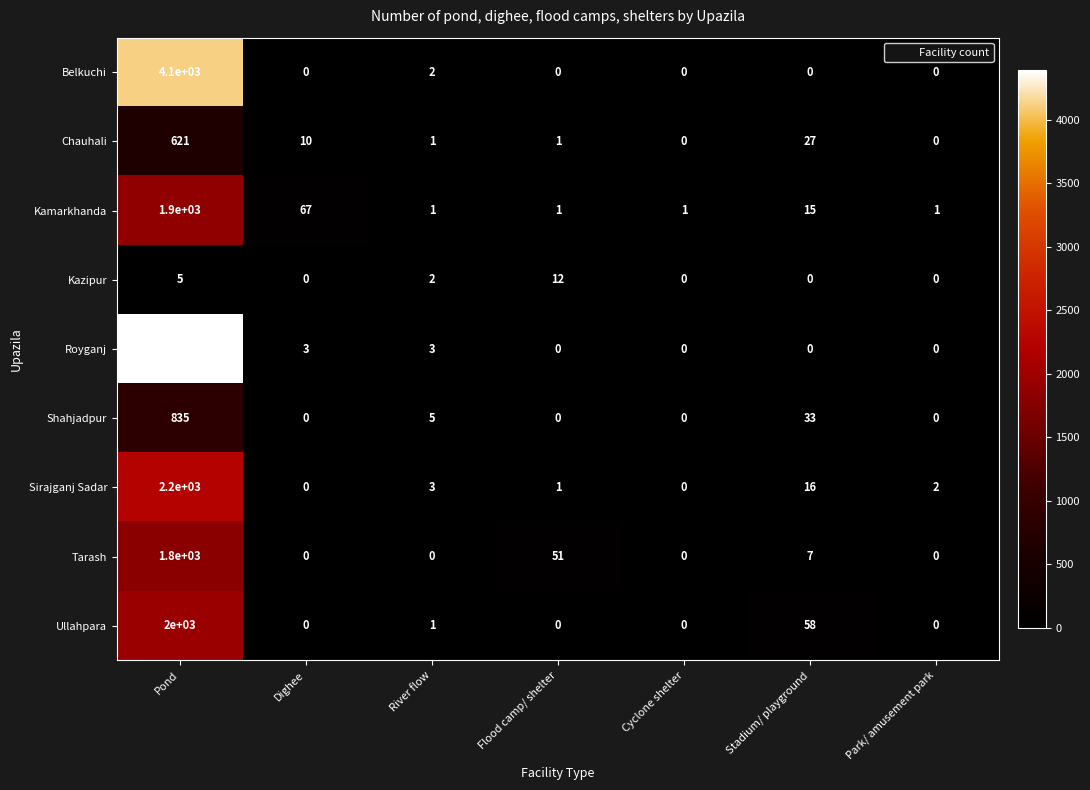

Which series has the largest total across all categories?

Royganj